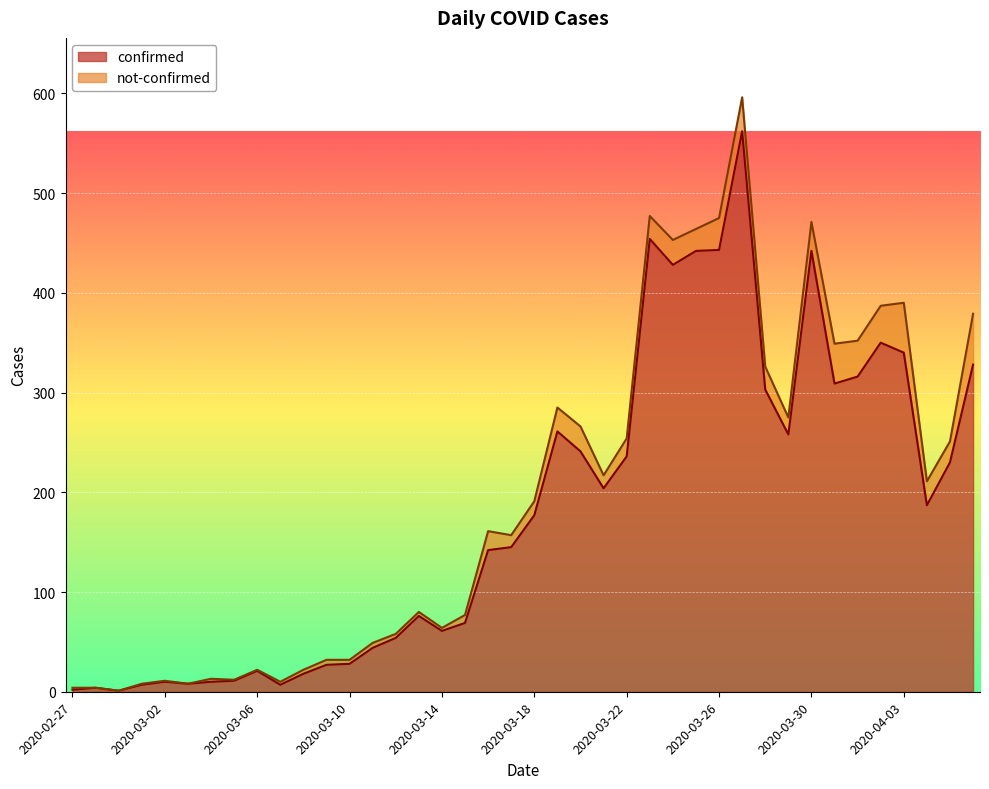

Reading right to left, extract all data points from this chart.

2020-04-06=328	2020-04-05=230	2020-04-04=187	2020-04-03=340	2020-04-02=350	2020-04-01=316	2020-03-31=309	2020-03-30=442	2020-03-29=258	2020-03-28=303	2020-03-27=562	2020-03-26=443	2020-03-25=442	2020-03-24=428	2020-03-23=454	2020-03-22=236	2020-03-21=204	2020-03-20=241	2020-03-19=261	2020-03-18=177	2020-03-17=145	2020-03-16=142	2020-03-15=69	2020-03-14=61	2020-03-13=76	2020-03-12=54	2020-03-11=44	2020-03-10=28	2020-03-09=27	2020-03-08=18	2020-03-07=7	2020-03-06=21	2020-03-05=11	2020-03-04=10	2020-03-03=8	2020-03-02=10	2020-03-01=7	2020-02-29=1	2020-02-28=4	2020-02-27=2